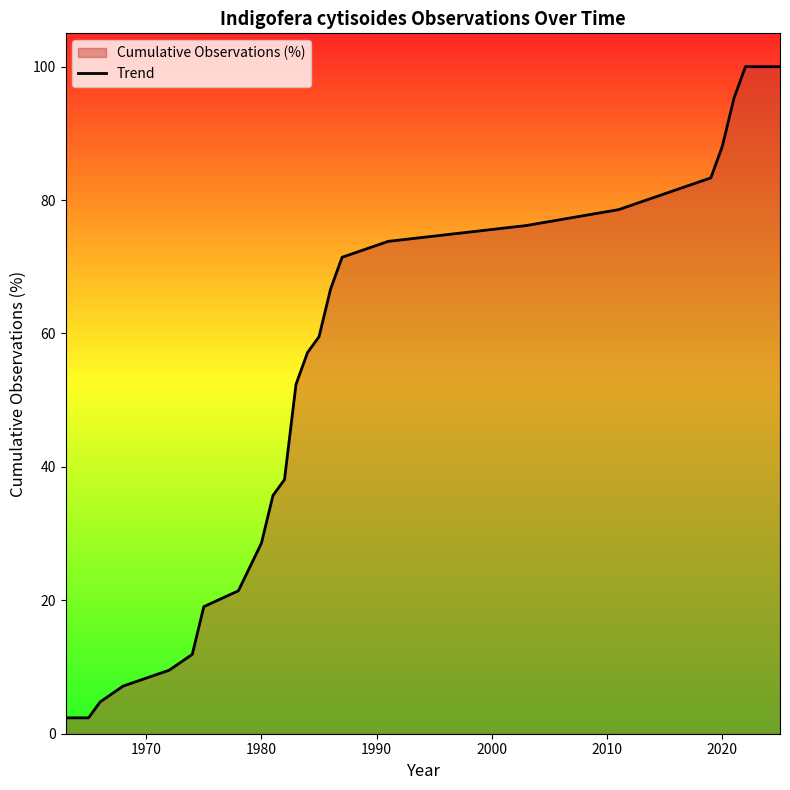

What is the maximum value shown in the chart?

100.0